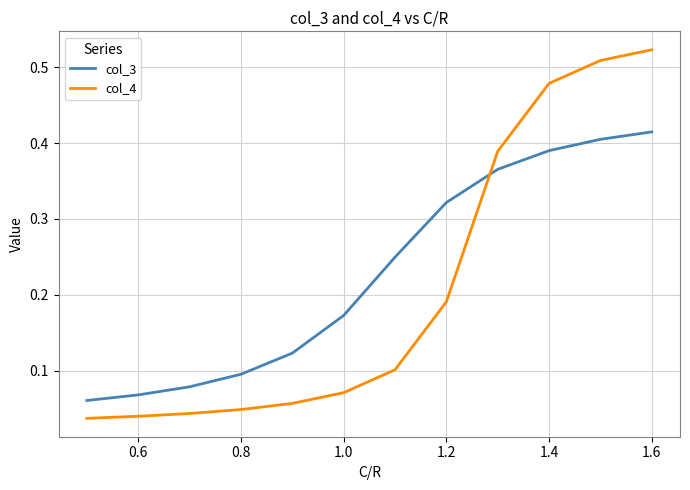

How many times do col_3 and col_4 cross each other?

1